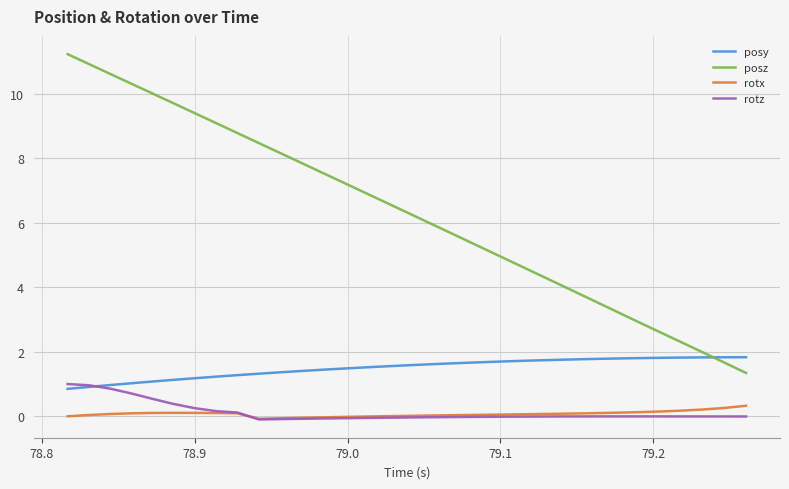

True or false: posz has more than 2 points higher than both neighbors.

False